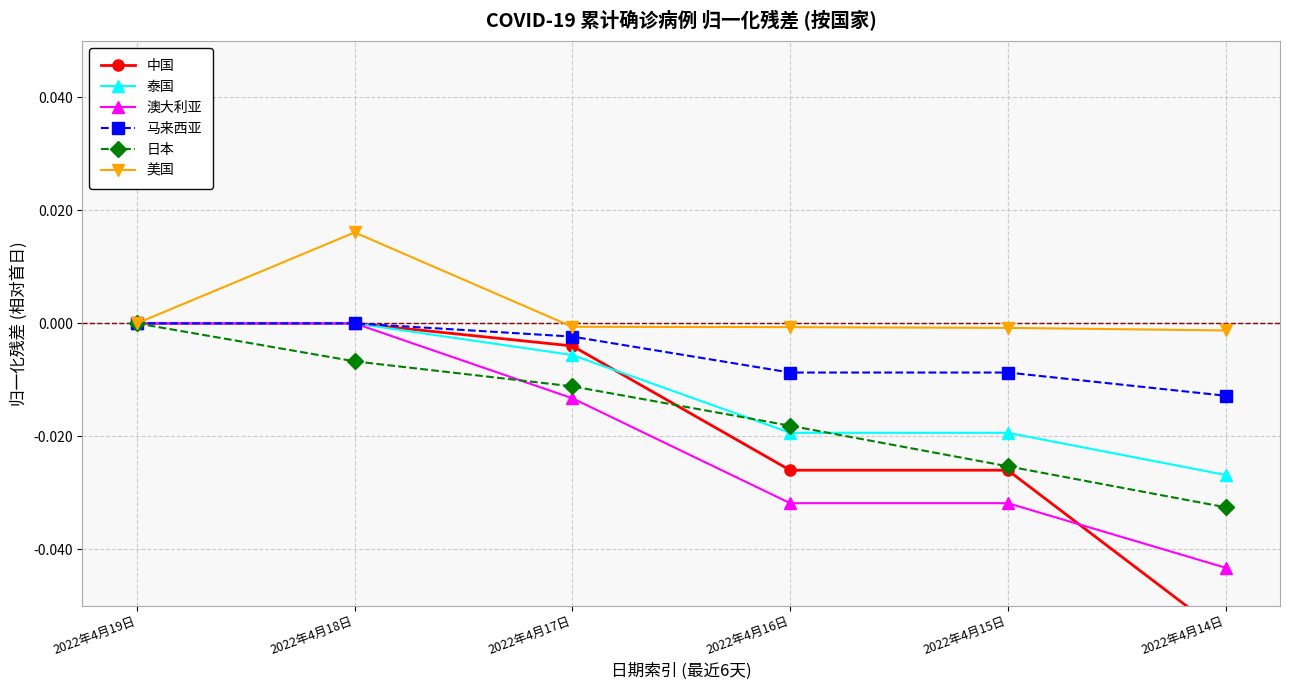

Rank the categories by 美国 value from lowest to highest.

2022年4月14日, 2022年4月15日, 2022年4月16日, 2022年4月17日, 2022年4月19日, 2022年4月18日